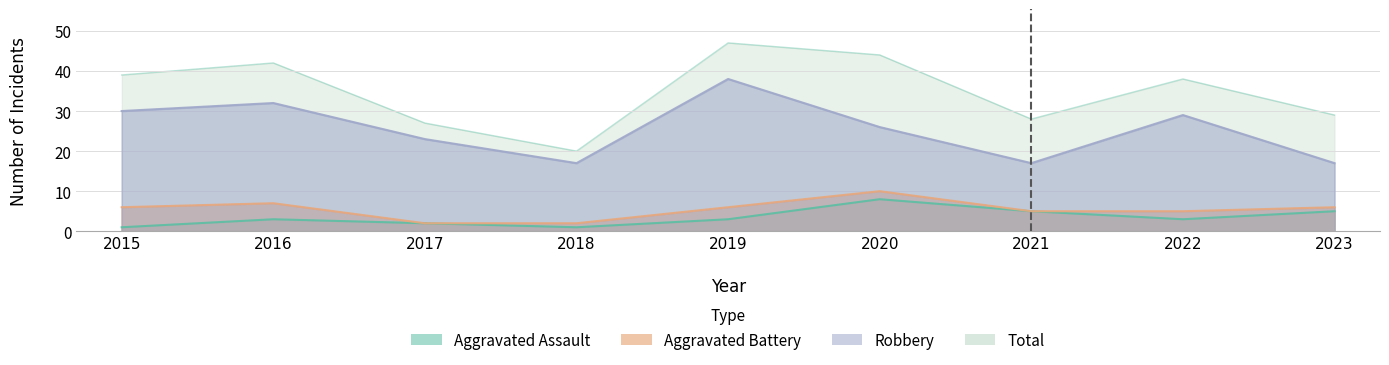

Does the chart have visible grid lines?

Yes